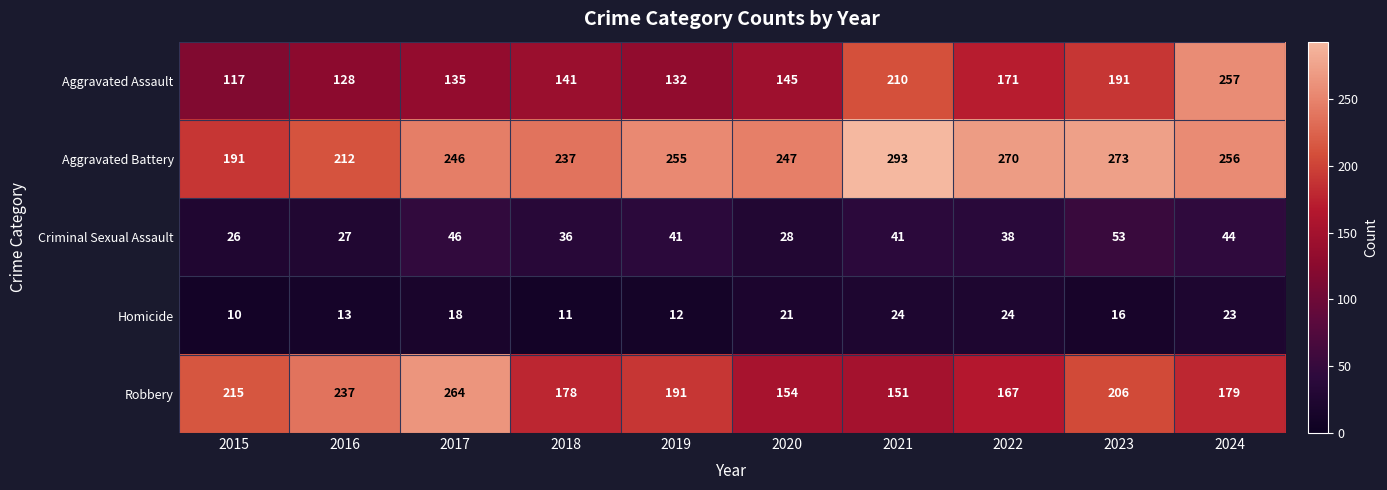

Which series has the widest spread of values?

Aggravated Assault